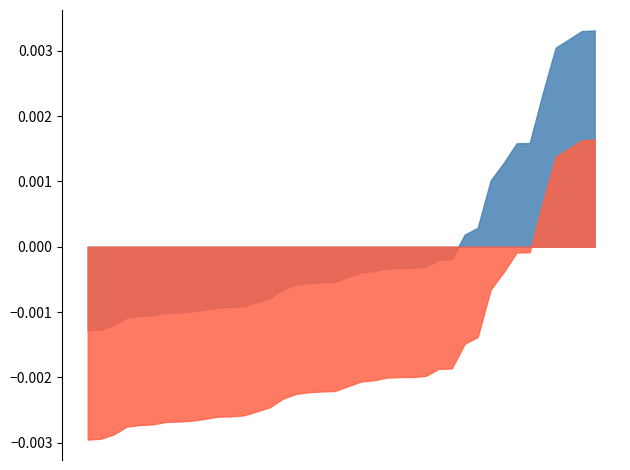

True or false: LRMC_shifted and LRMC intersect in this chart.

False